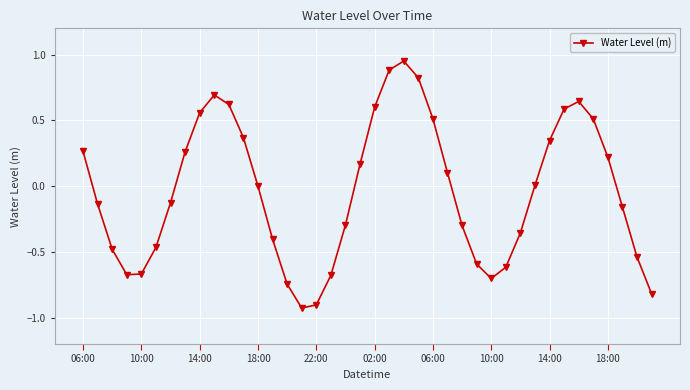

What is the difference between the maximum and minimum values?

1.9